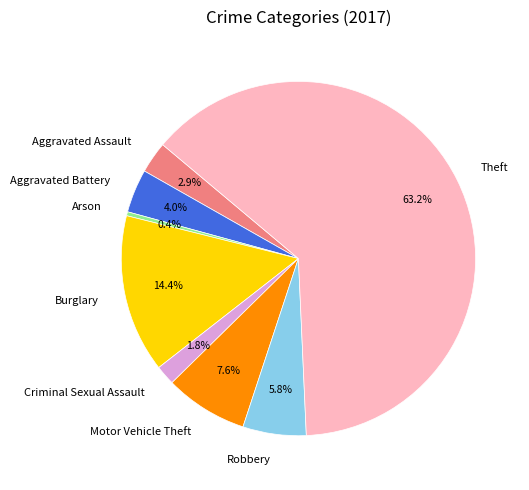

The Robbery slice represents 6% of the pie. True or false?

True